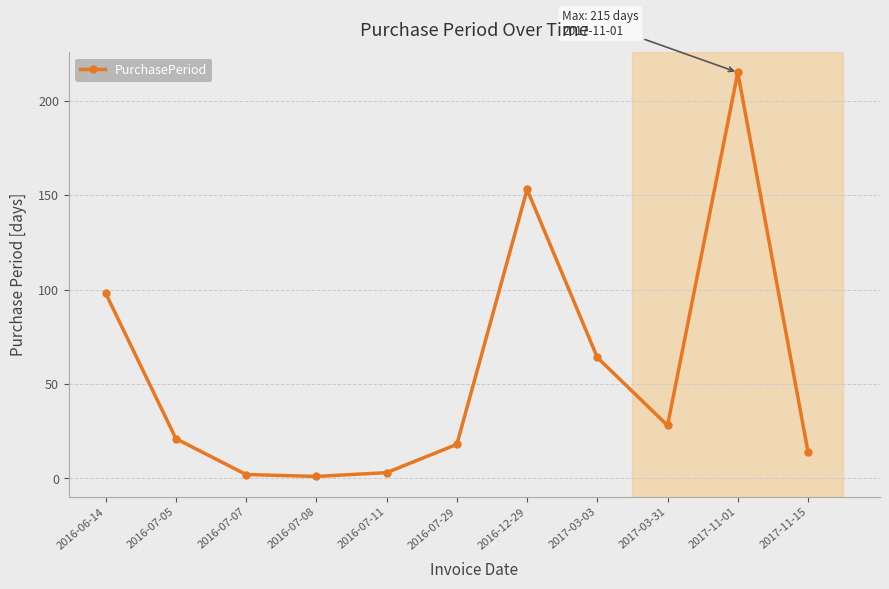

What is the sum of all values?

617